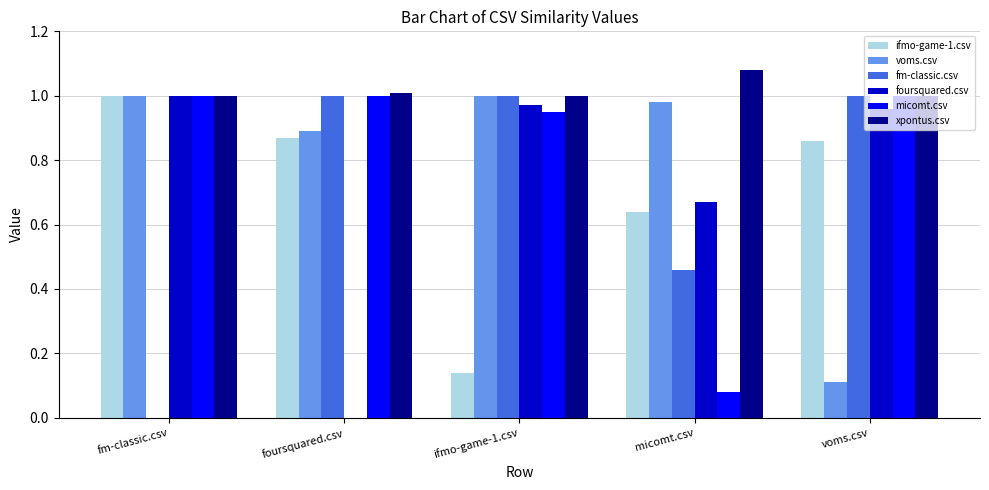

At which label does ifmo-game-1.csv reach its peak?

fm-classic.csv